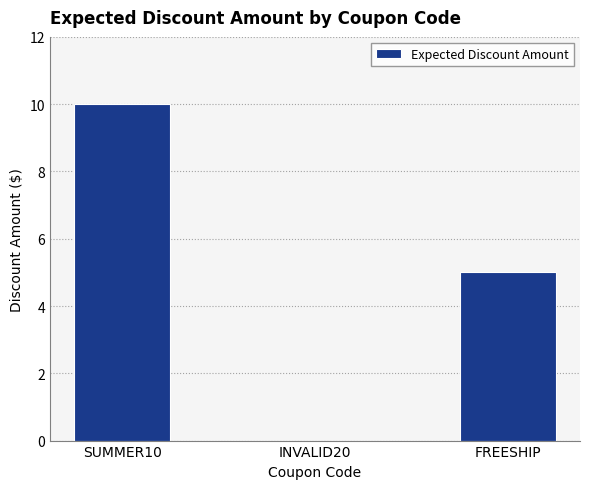

At which category does the chart reach its peak across all series?

SUMMER10